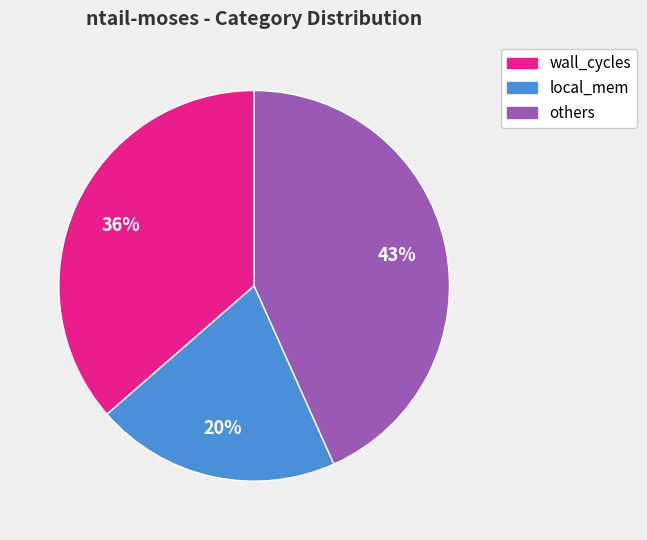

Is the sum of wall_cycles and local_mem greater than half?

Yes